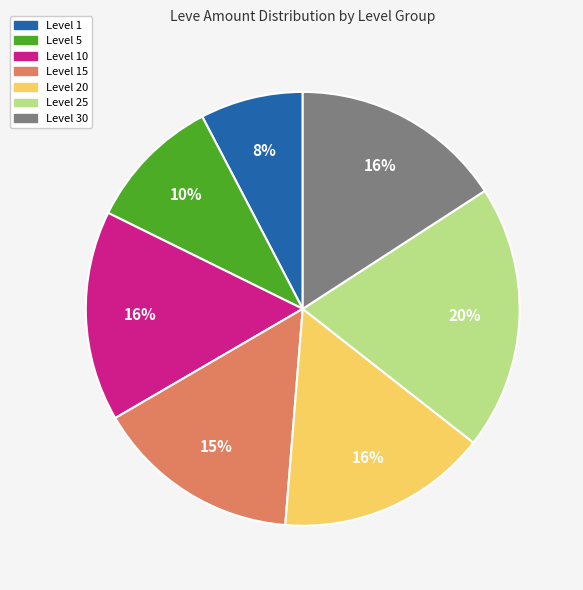

Is there any slice that represents more than half of the pie?

No